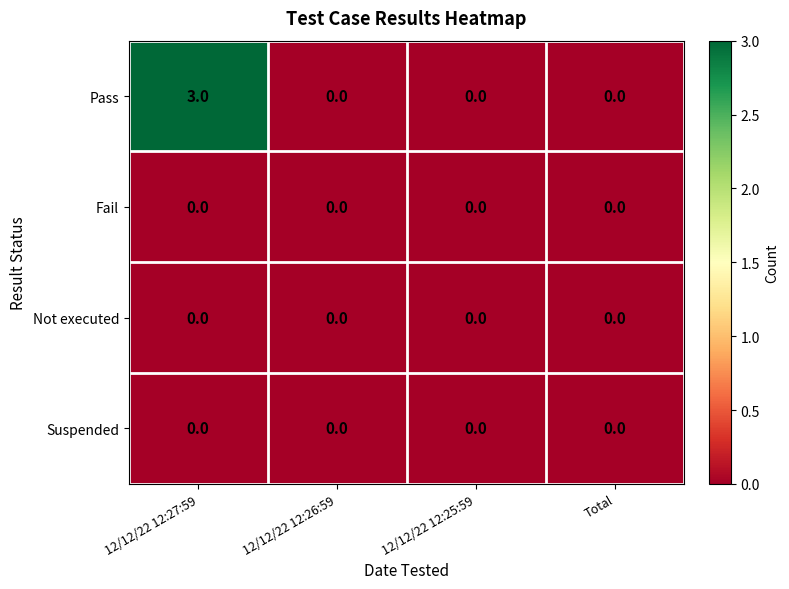

Count the Pass values in the range 0 to 3.

4